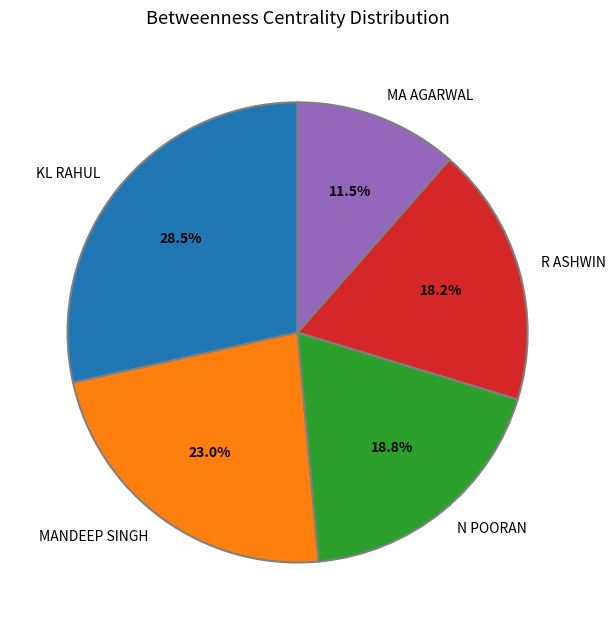

To the nearest percent, what portion does R ASHWIN represent?

18%